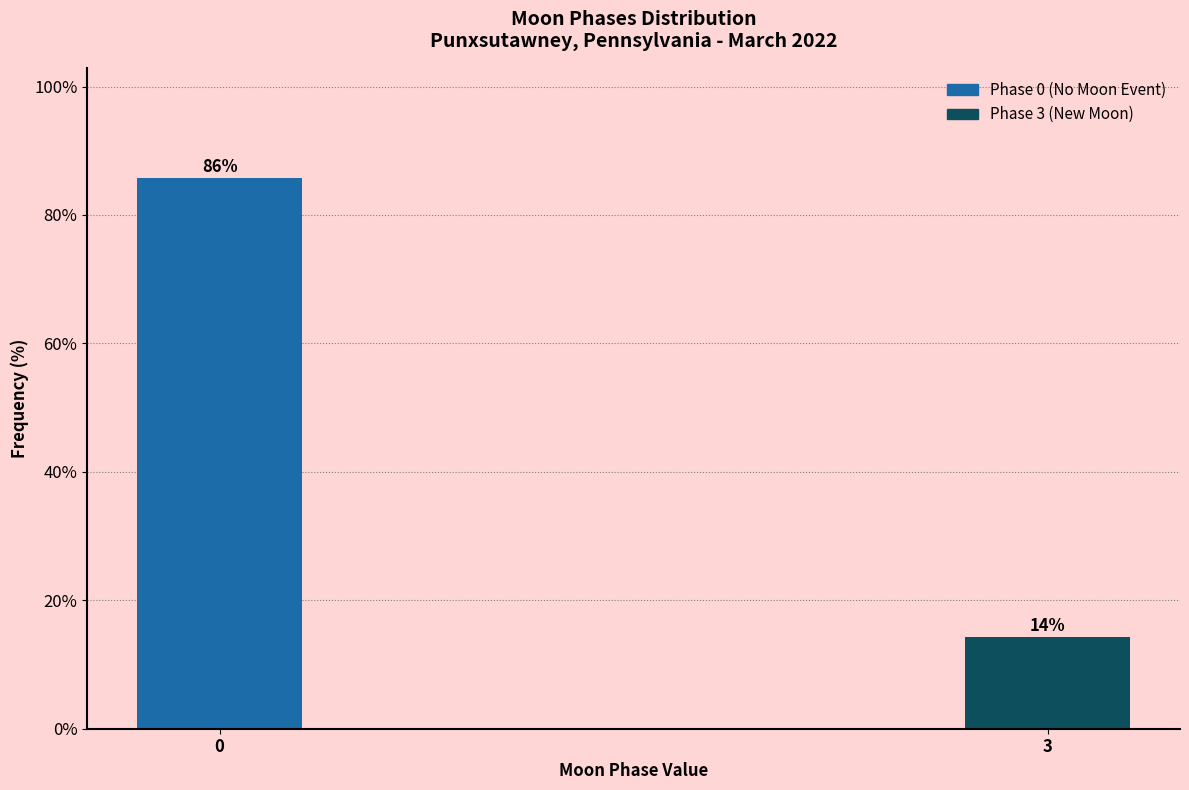

Rank the categories by value from lowest to highest.

3, 0